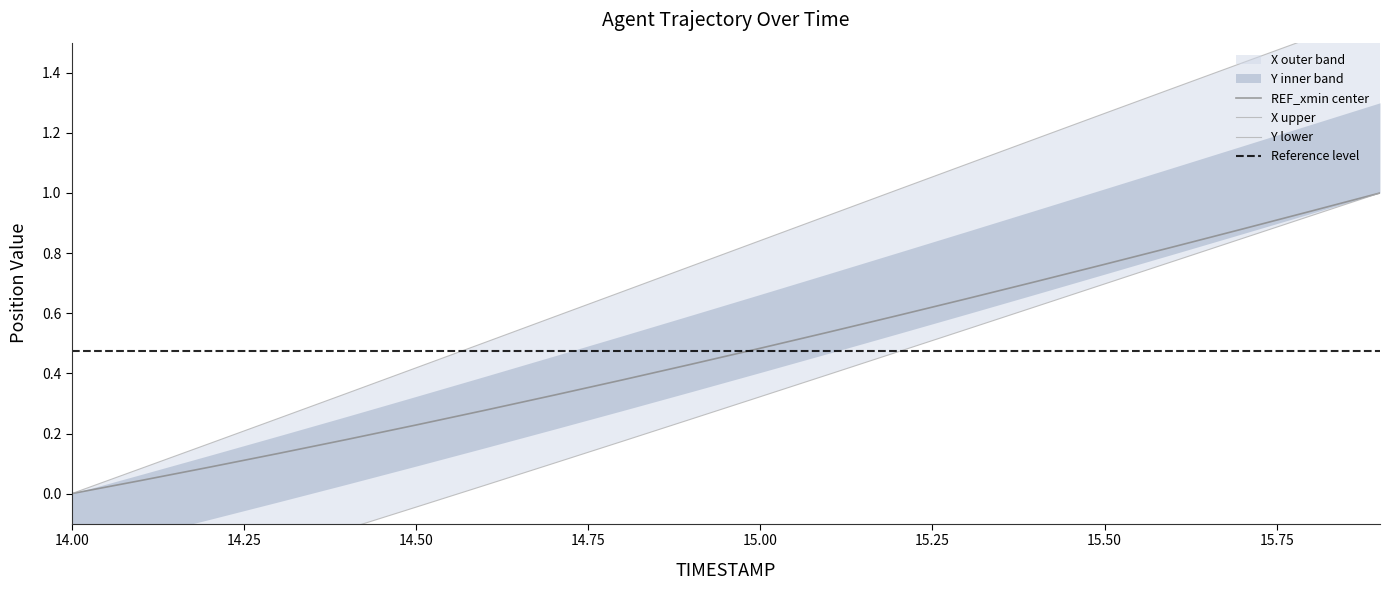

What is the average value of the X series?

0.5